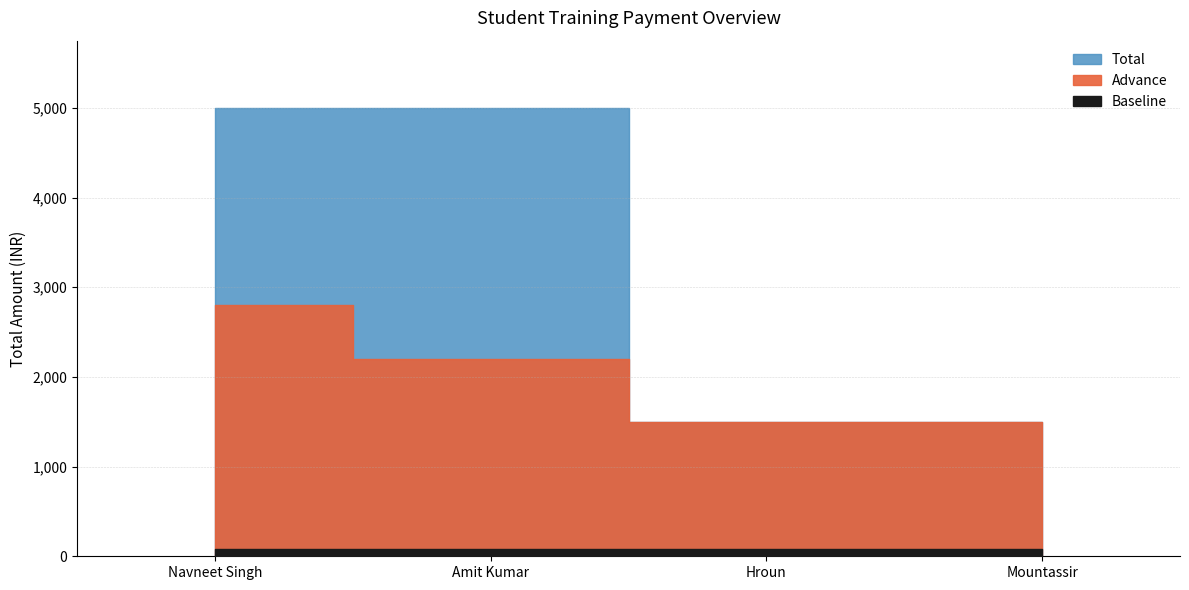

Rank the categories by value from lowest to highest.

Hroun, Mountassir, Navneet Singh, Amit Kumar